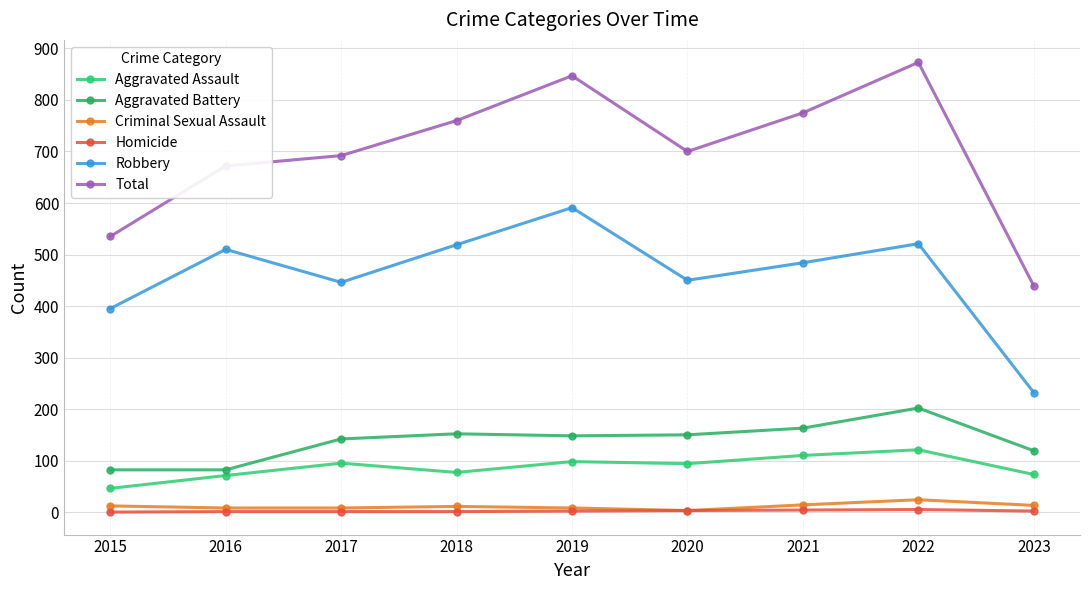

Does the chart have visible grid lines?

Yes